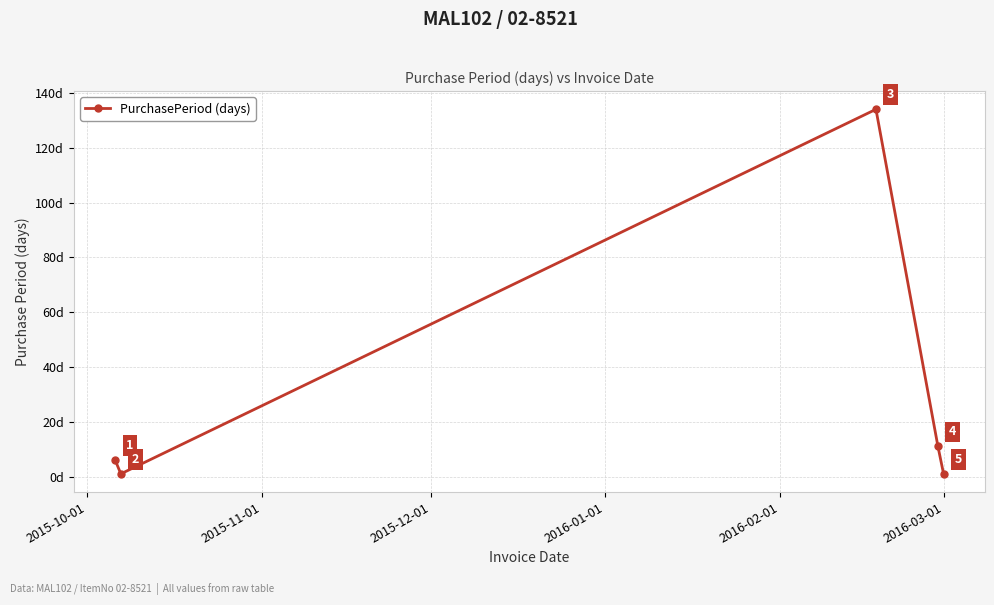

Reading left to right, what are all the values shown in this chart?

6	1	134	11	1